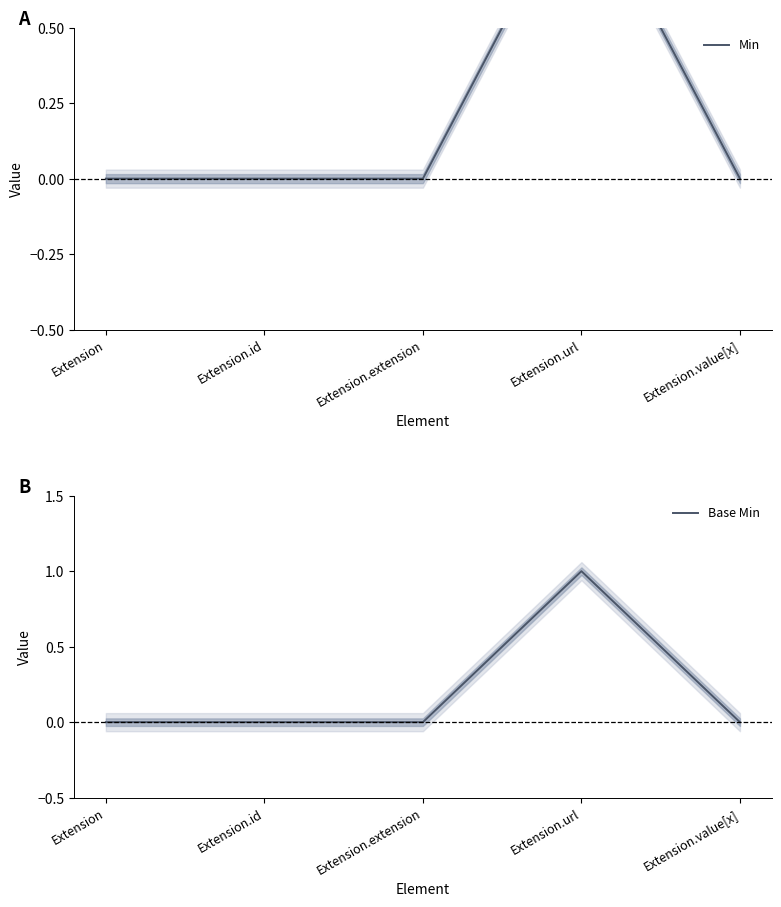

True or false: Base Min and Min cross at least once.

False